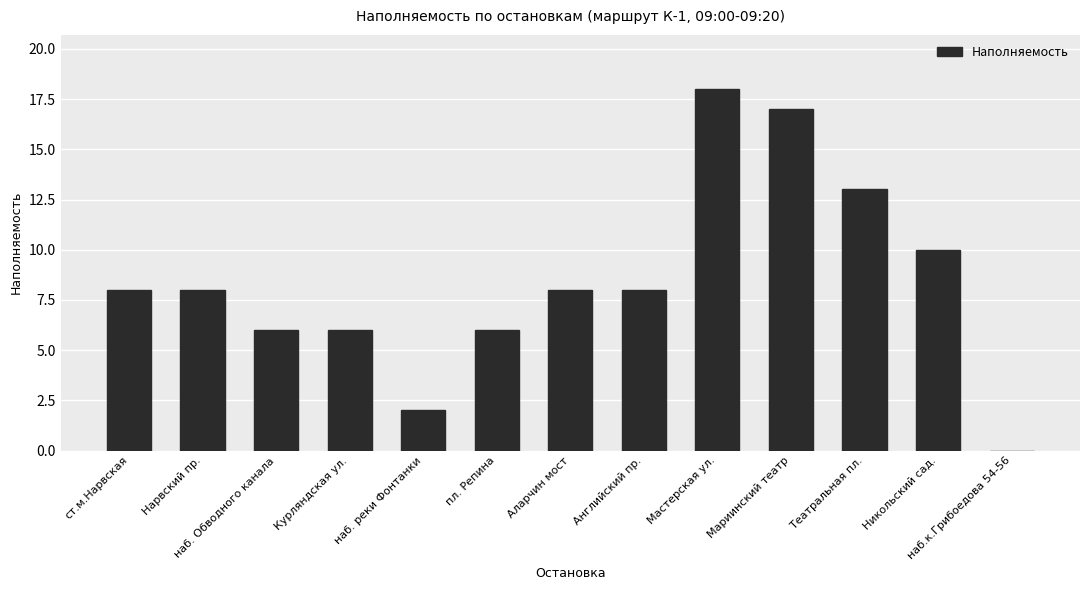

True or false: the data shows 6 at пл. Репина.

True